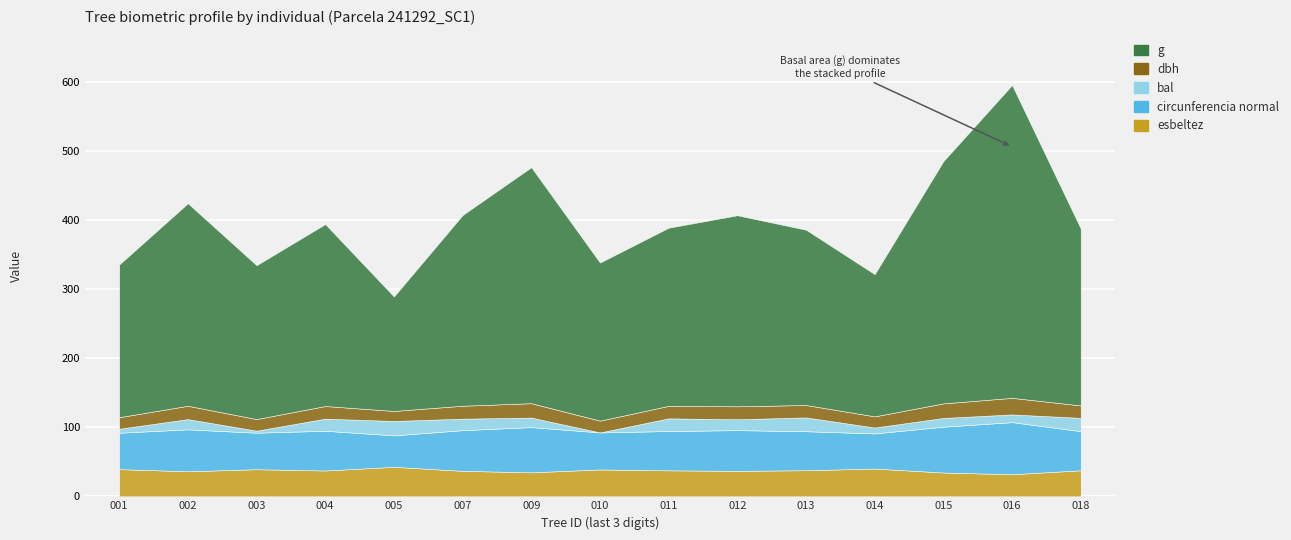

List the labels in order of g value, smallest first.

241292005, 241292014, 241292001, 241292003, 241292010, 241292013, 241292018, 241292011, 241292004, 241292007, 241292012, 241292002, 241292009, 241292015, 241292016